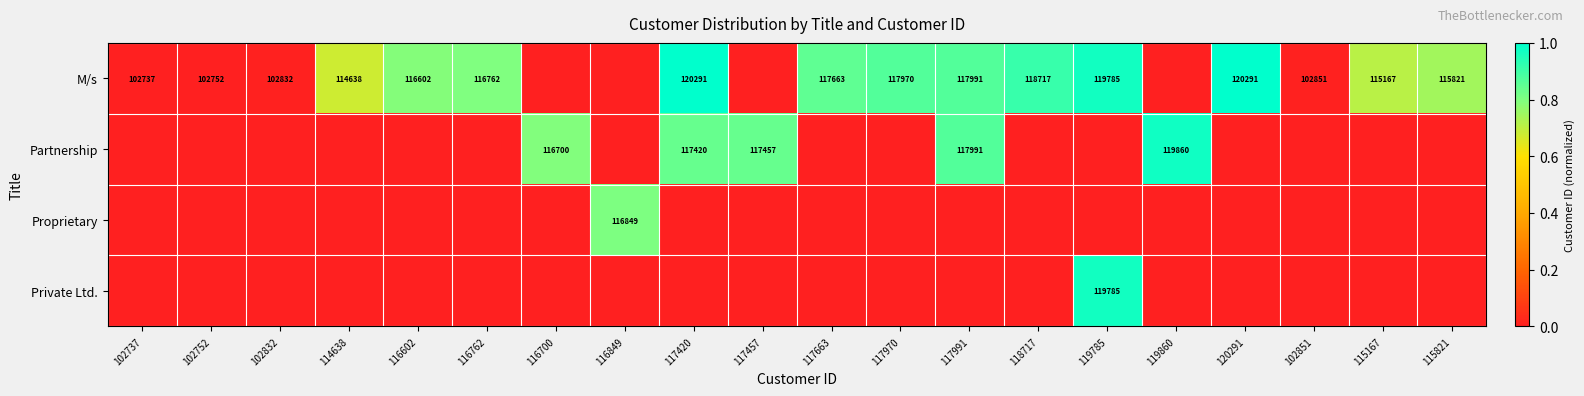

At how many categories does at least one series exceed 0?

19